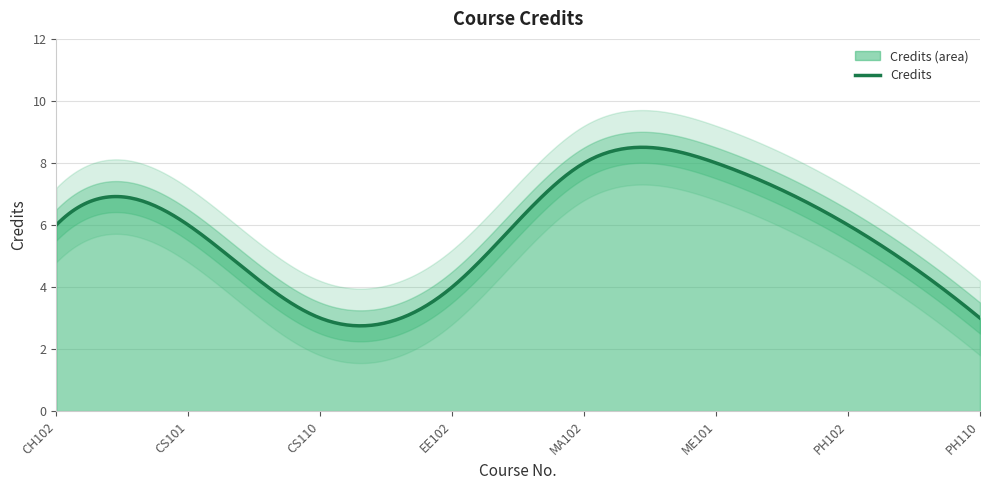

How many values exceed 6?

2